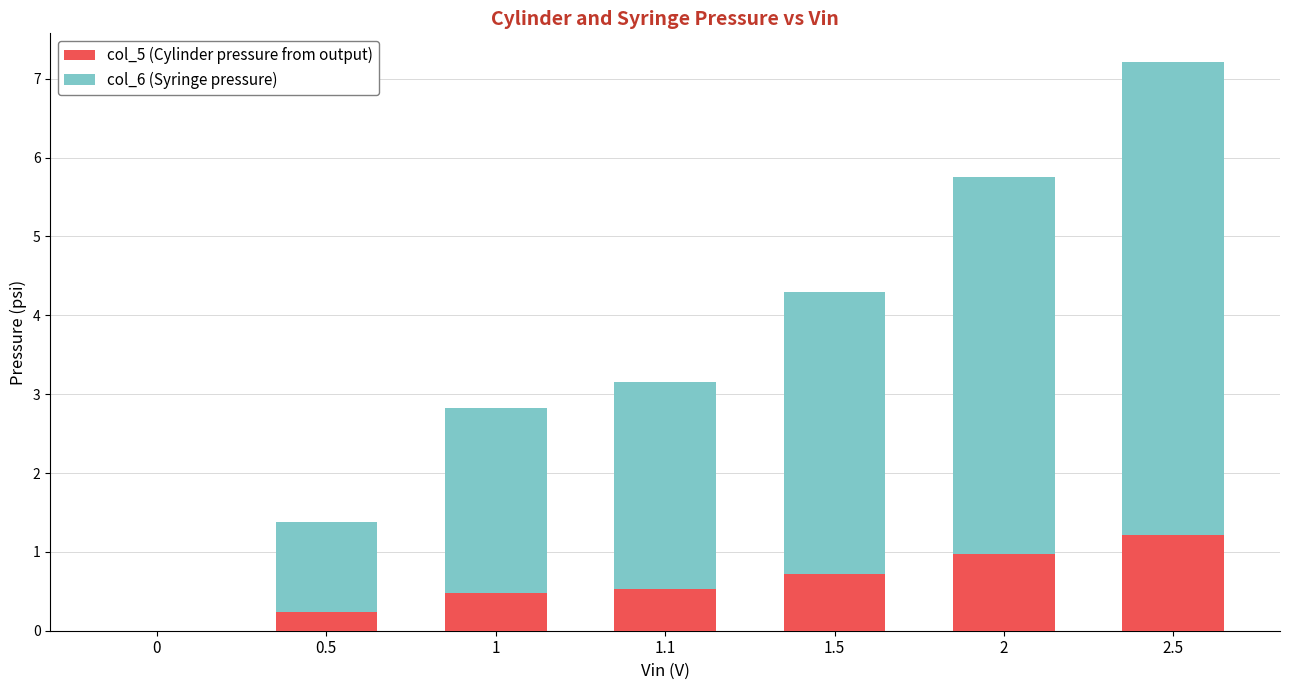

What is the sum of all col_5 (Cylinder pressure from output) values?

4.1